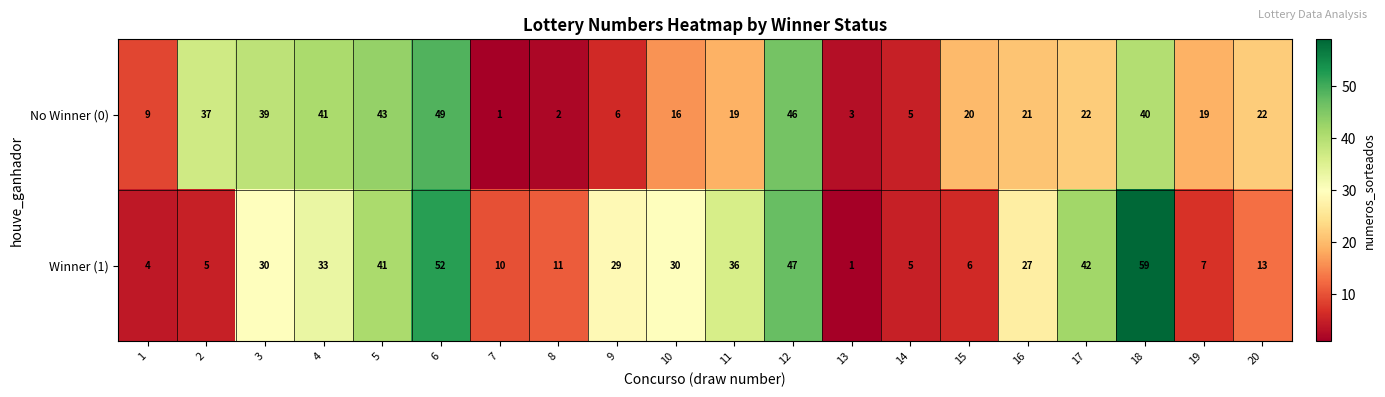

At 10, list the series in order from largest to smallest.

Winner (1), No Winner (0)